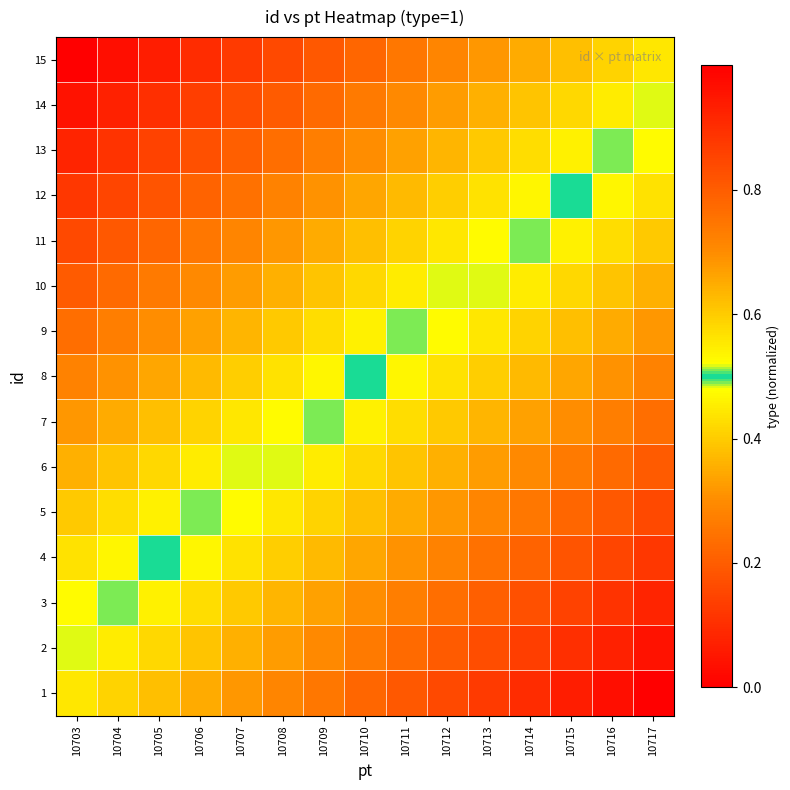

What is the spread (max minus min) of values at 10717?

0.6